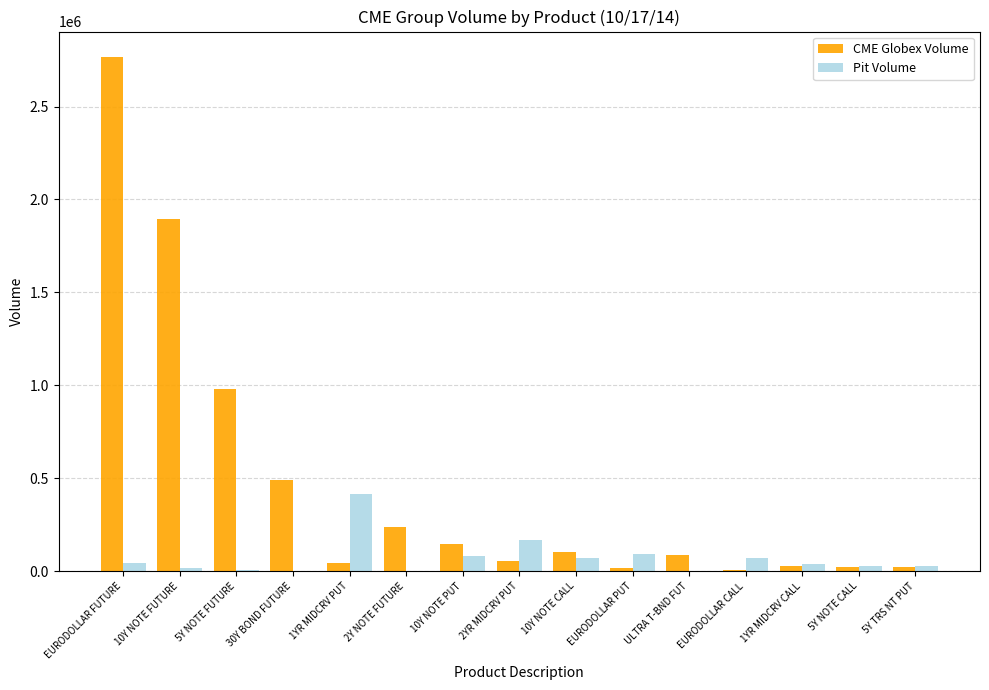

True or false: CME Globex Volume has a value of 4580931 at EURODOLLAR FUTURE.

False